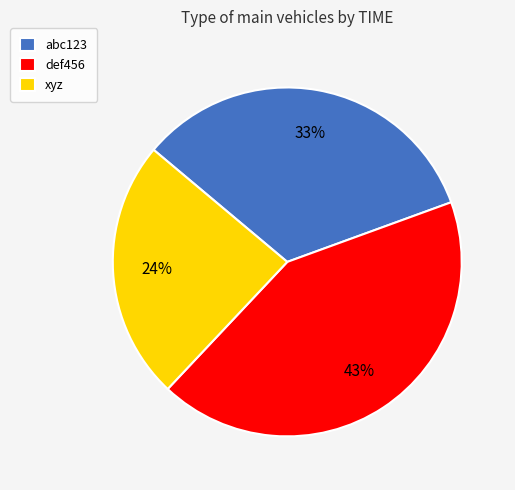

To the nearest percent, what is the average slice percentage?

33%